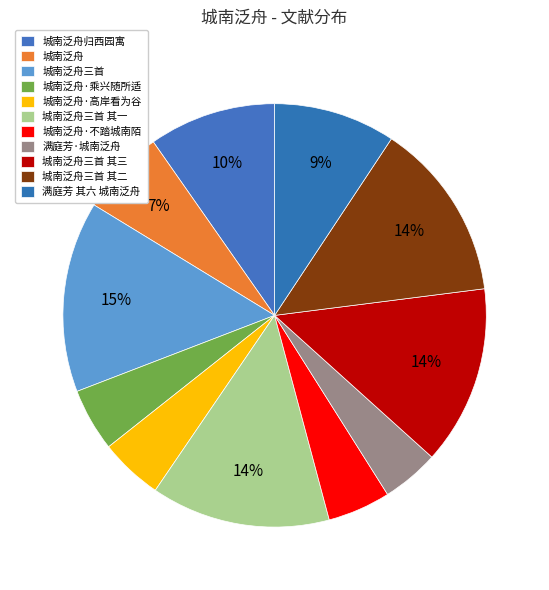

To the nearest percent, what is the average slice percentage?

9%